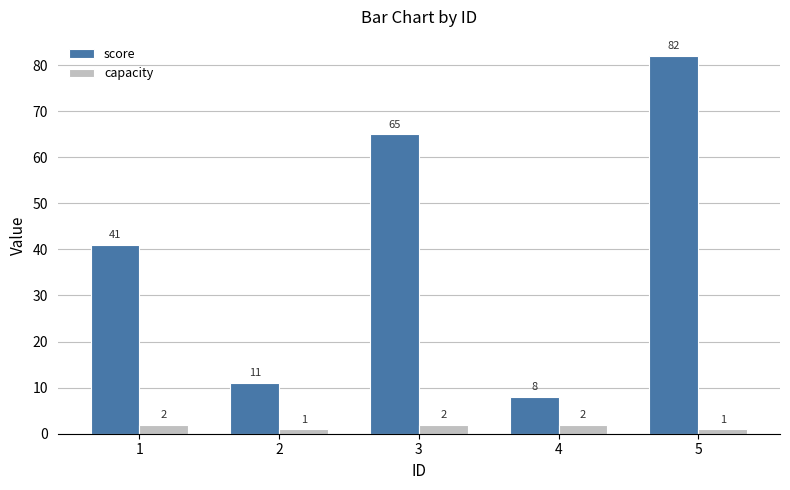

What is the difference between the second highest and second lowest values in the score series?

54